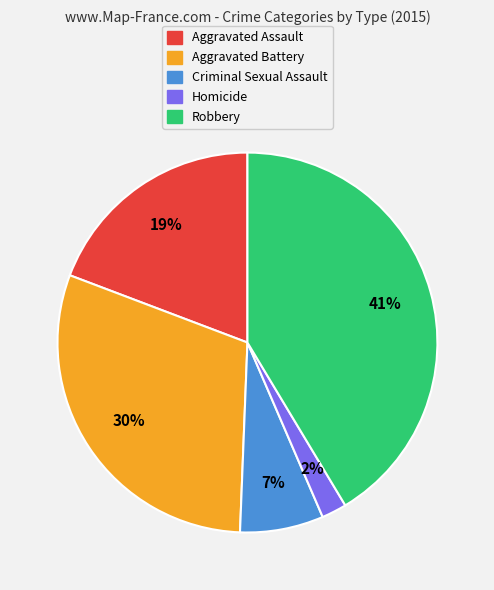

Which has a higher value, Criminal Sexual Assault or Aggravated Battery?

Aggravated Battery